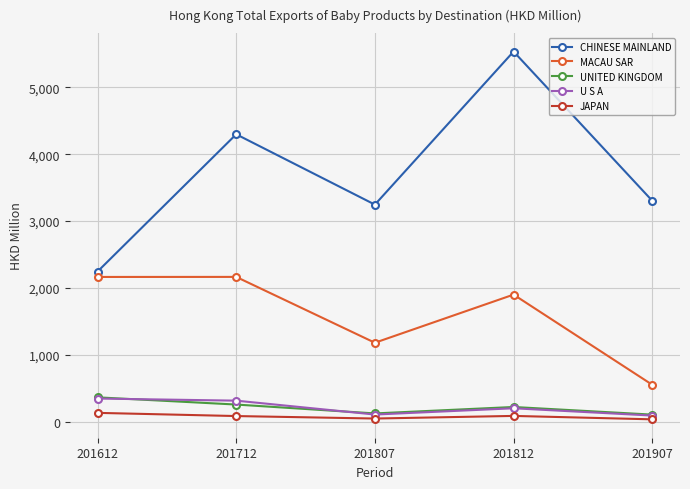

Count the number of categories in the chart.

5